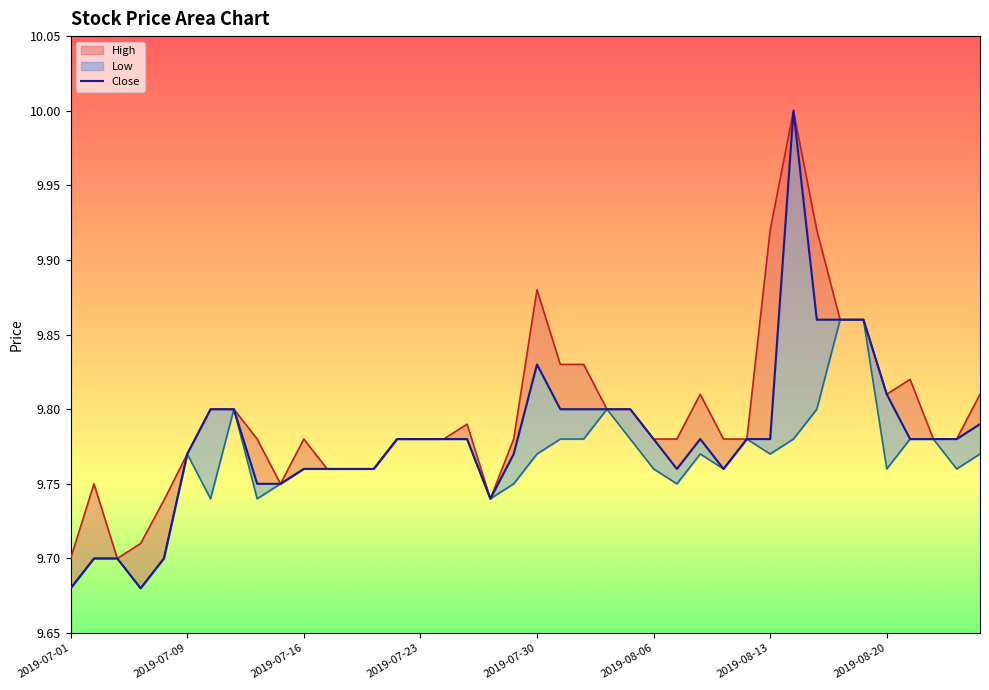

What is the minimum value for Low?

9.7